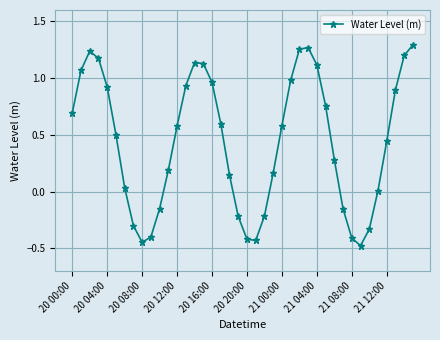

What is the minimum value shown in the chart?

-0.5